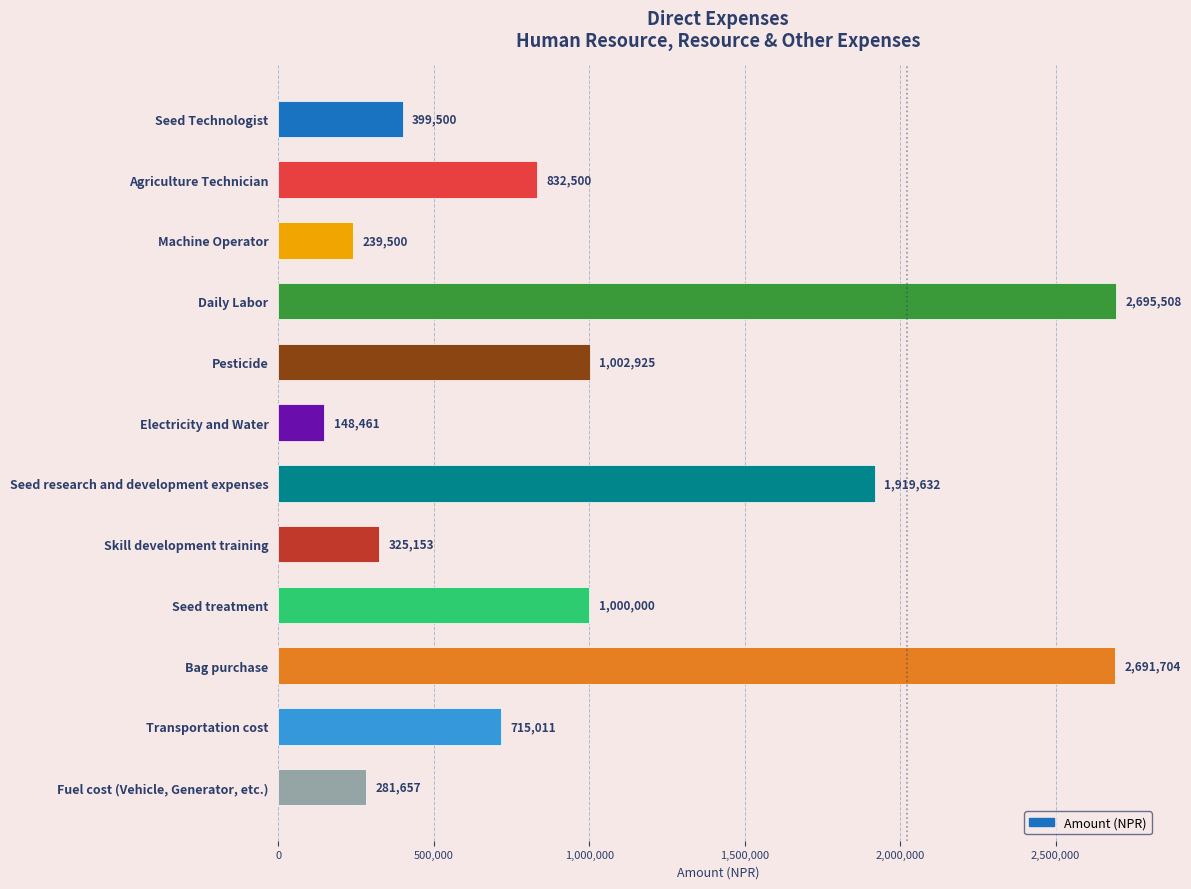

What position from the top is Electricity and Water?

6